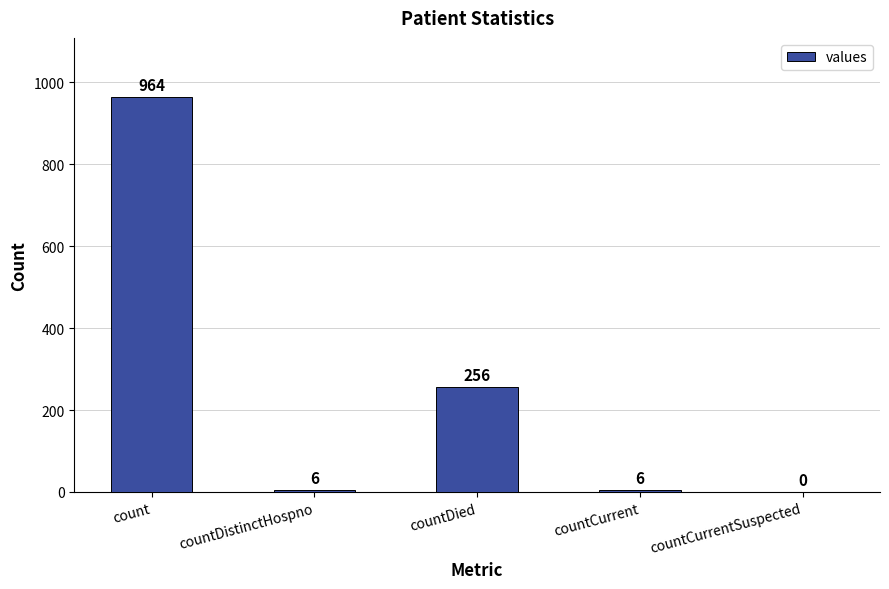

What is the sum of the values at count and countCurrentSuspected?

964